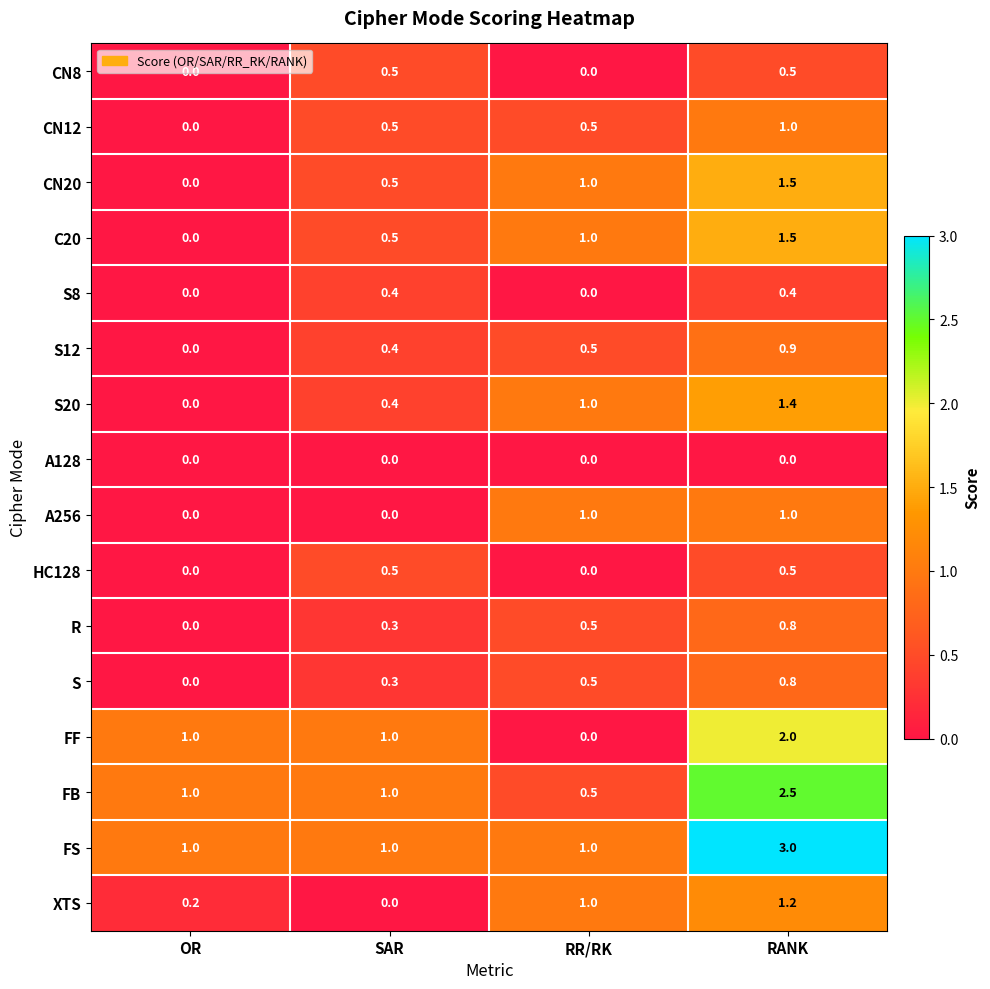

What is the total value across all series at OR?

3.2